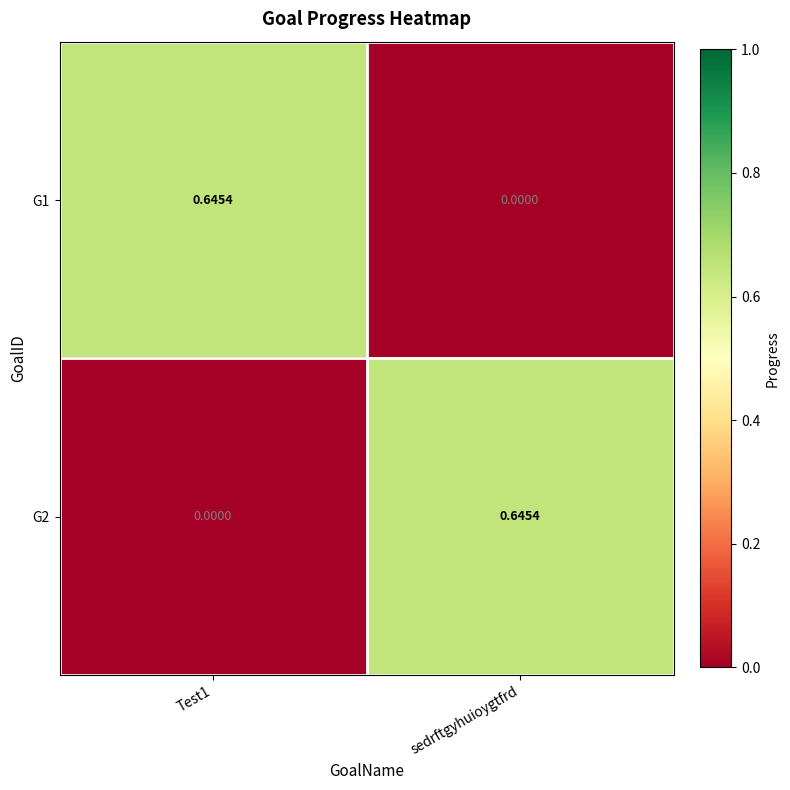

At how many categories does at least one series exceed 0?

2